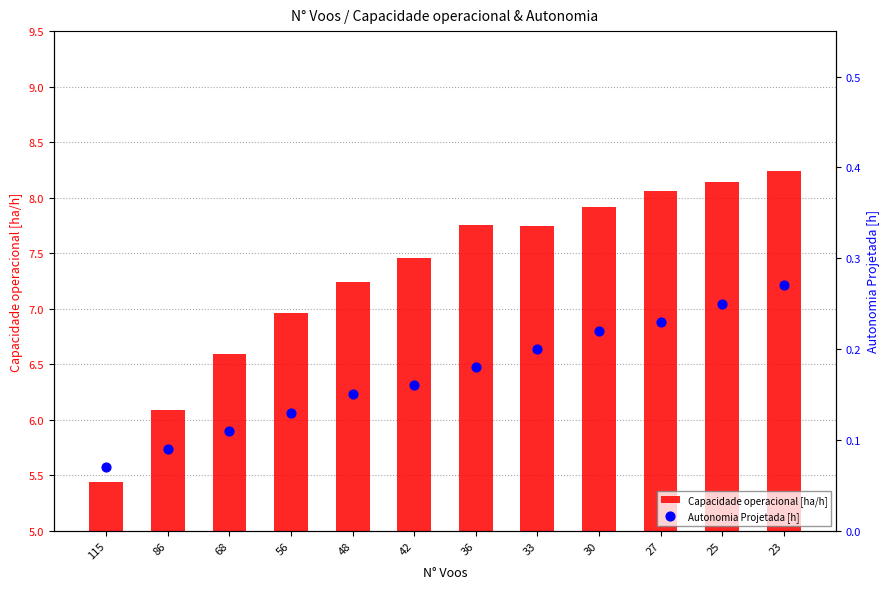

What are all the series names shown in the legend?

Capacidade operacional [ha/h], Autonomia Projetada [h]